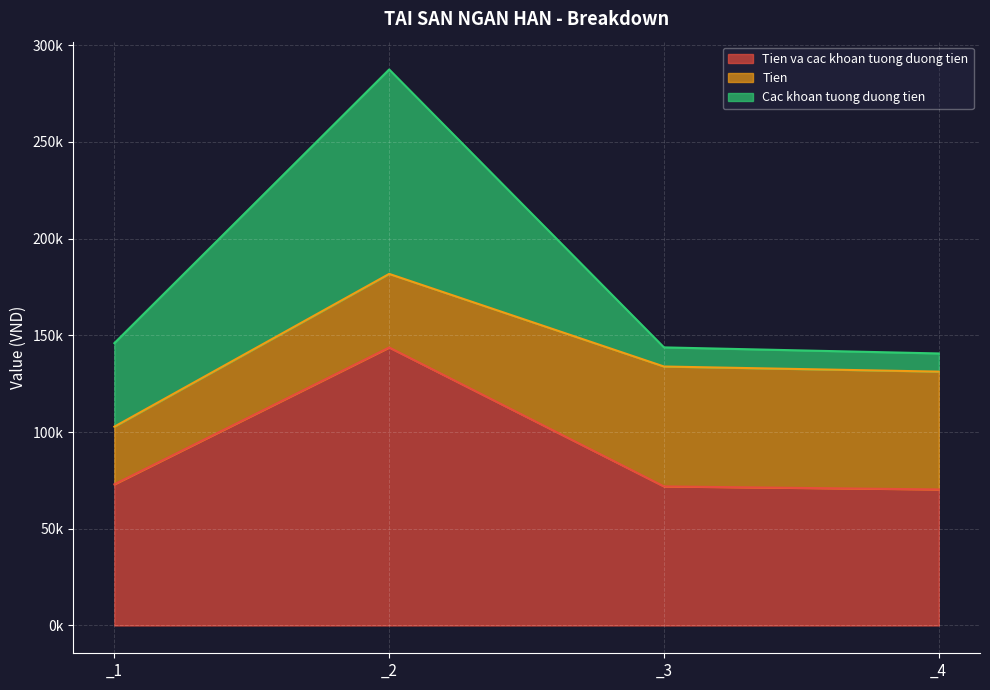

Which series has the largest total across all categories?

Tien va cac khoan tuong duong tien